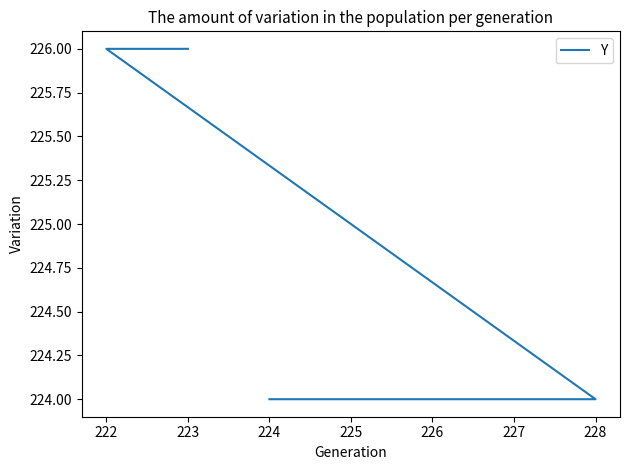

What is the difference between the maximum and minimum values?

2